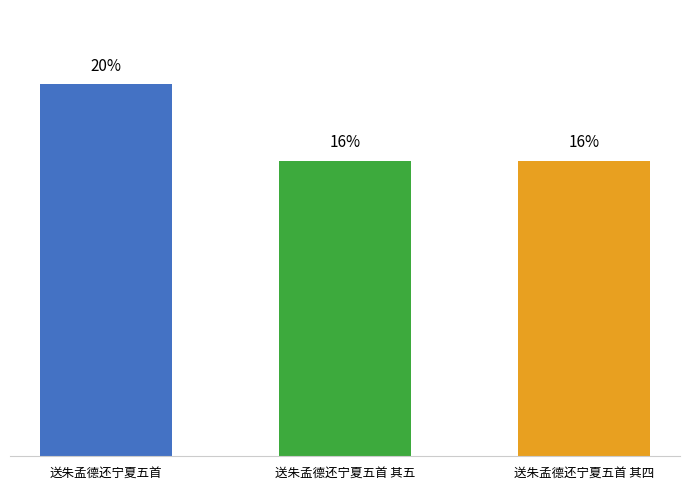

What is the label of the 1st bar from the right?

送朱孟德还宁夏五首 其四